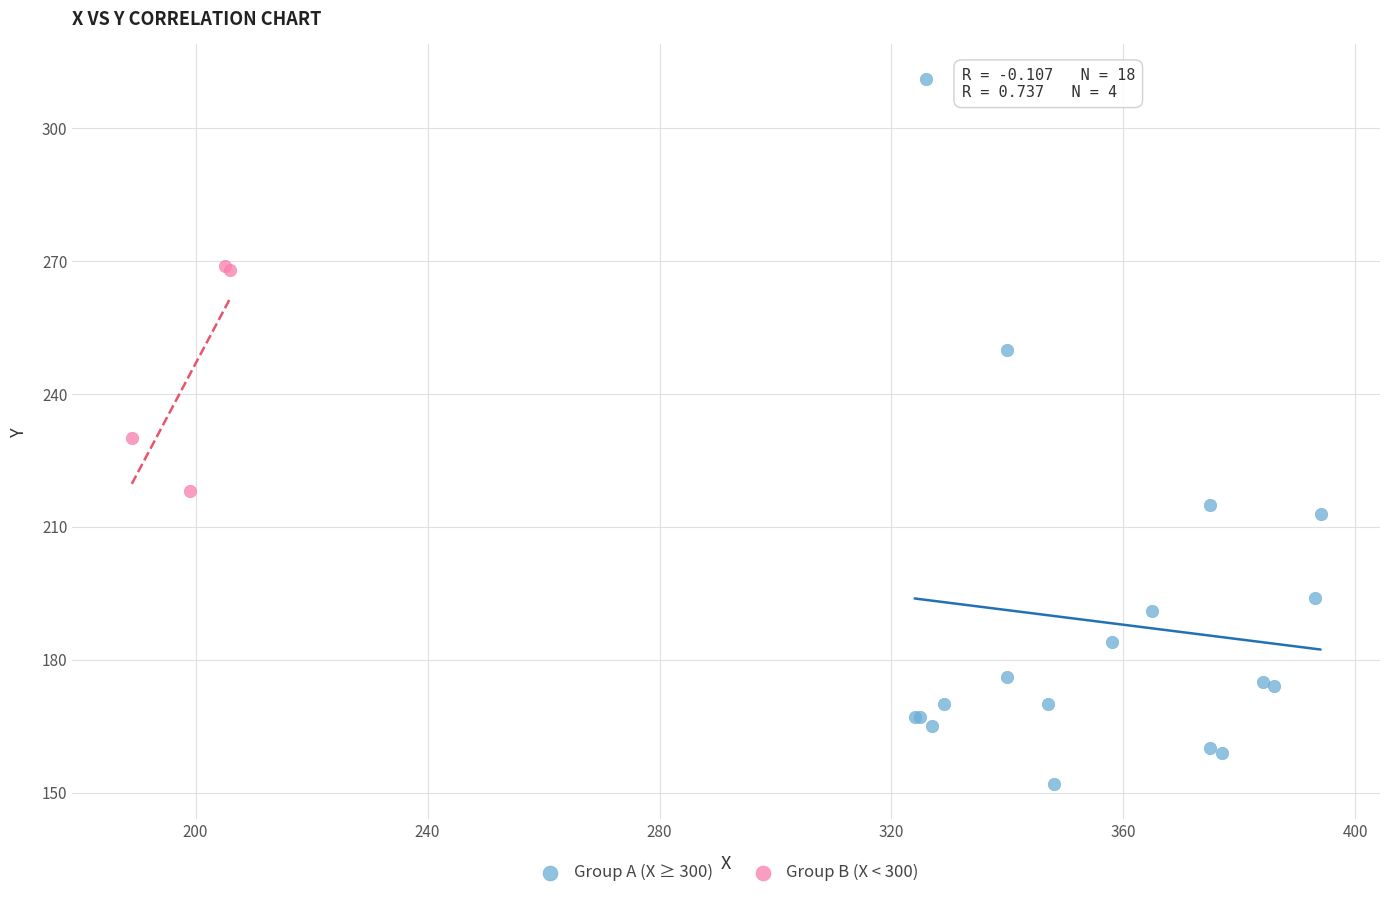

Which series reaches the maximum Y coordinate?

Group A (X ≥ 300)